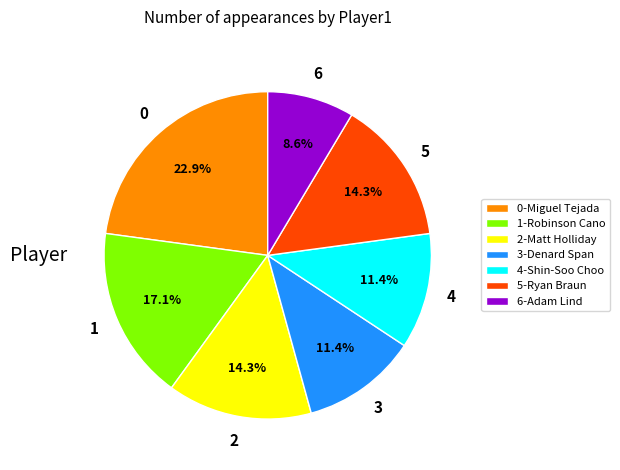

Which category has the smallest portion of the pie?

6-Adam Lind